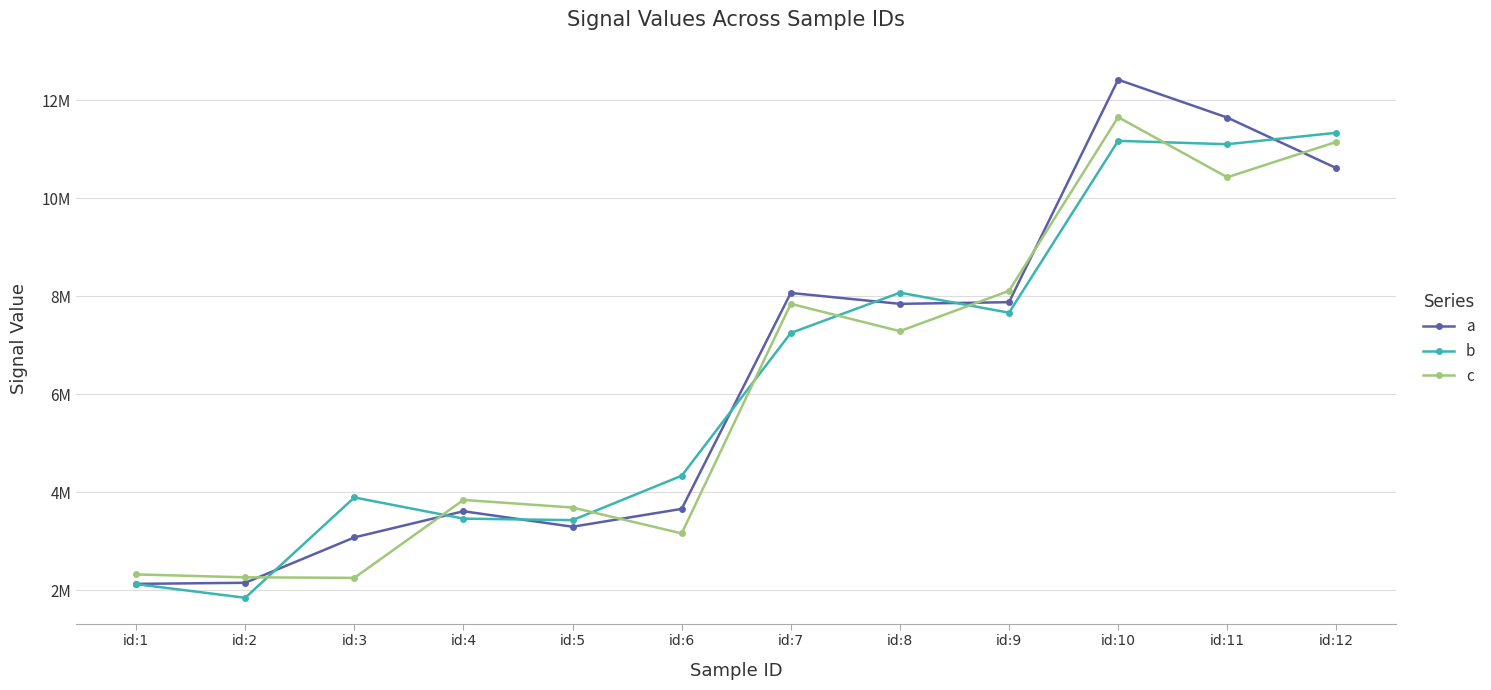

What is the difference between the c values at id:7 and id:11?

2584311